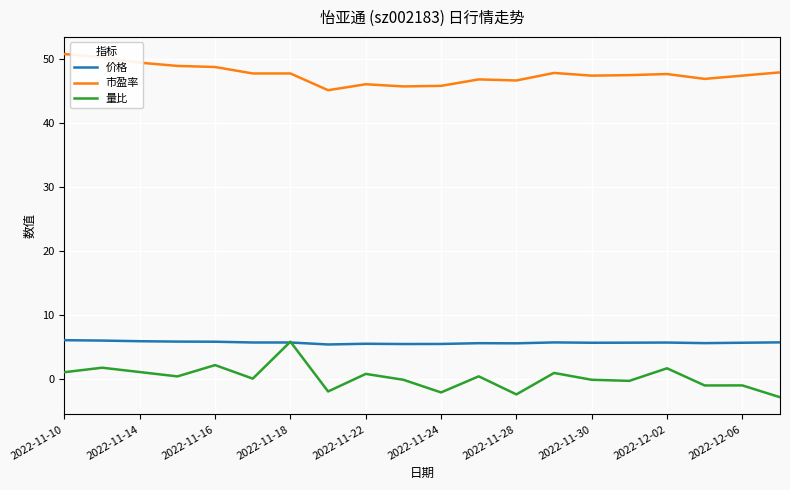

Which series has the largest range (max minus min)?

量比